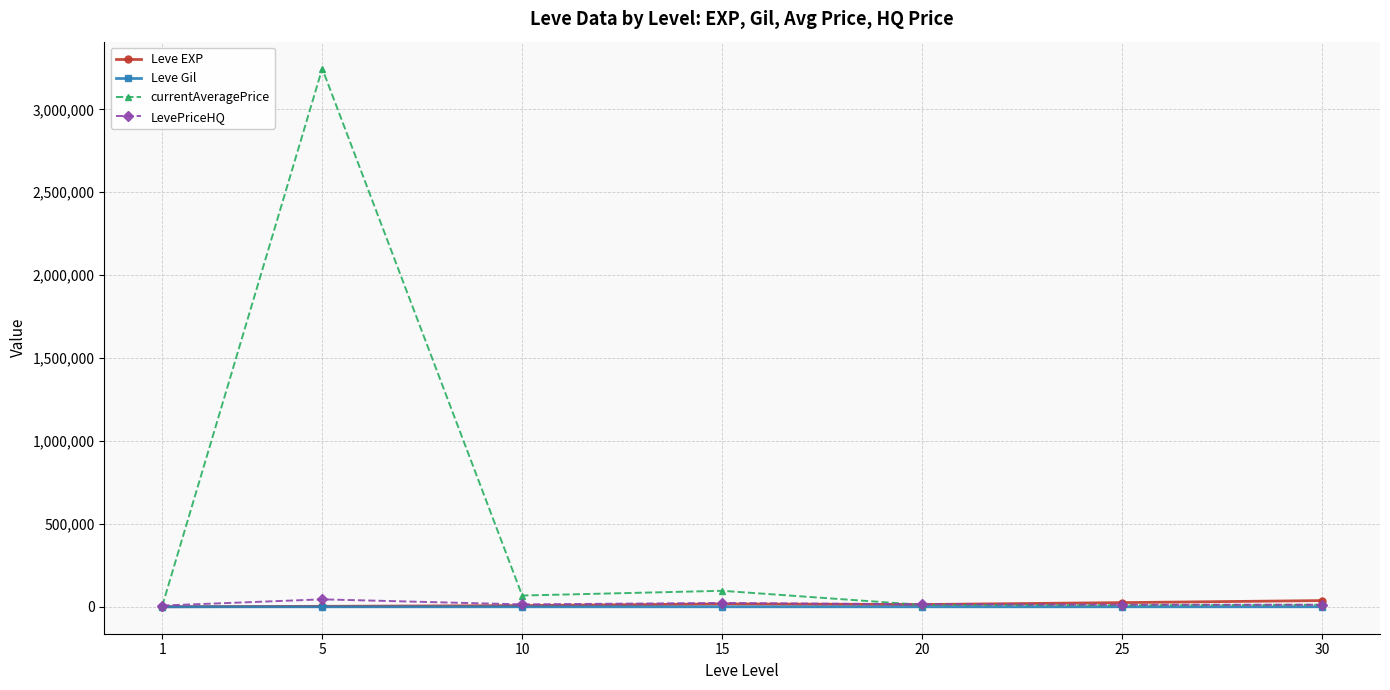

What is the sum of the Leve EXP values at 15 and 5?

20453.3